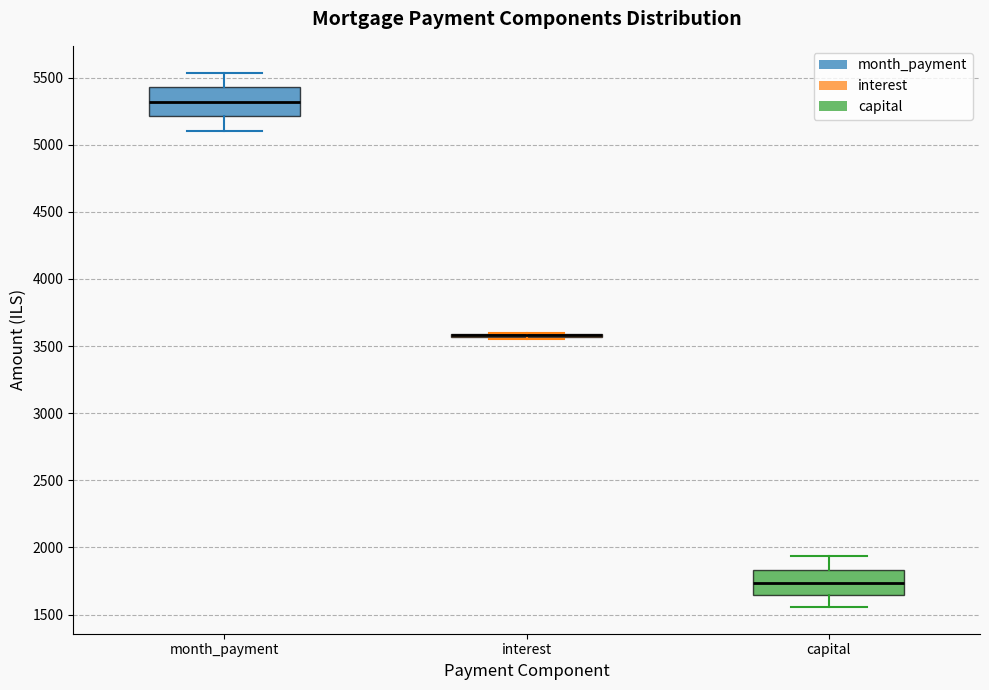

Reading left to right, transcribe this box plot: for each box, give where its median line is, the range the box spans, and where its two whiskers end, as read against the y-axis. The values are not printed on the chart, so give them approximately, as read against the axis.

month_payment: median 5300, box 5200 to 5450, whiskers 5100 to 5550
interest: box collapsed to a line at 3600, whiskers 3550 to 3600
capital: median 1750, box 1650 to 1850, whiskers 1550 to 1950